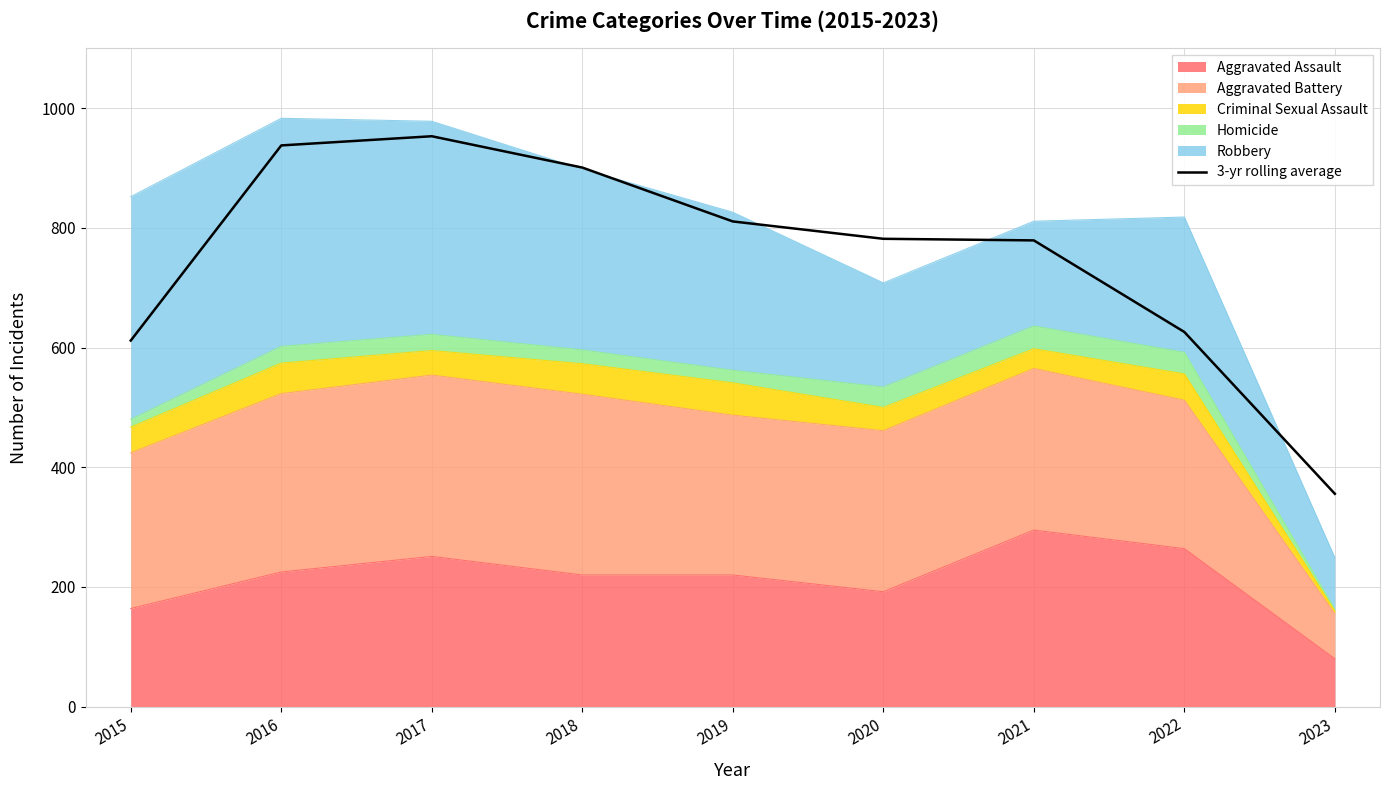

Reading left to right, what are all the values shown in this chart?

2015=611.7	2016=937.7	2017=953.0	2018=900.7	2019=810.7	2020=781.7	2021=779.0	2022=626.0	2023=355.7